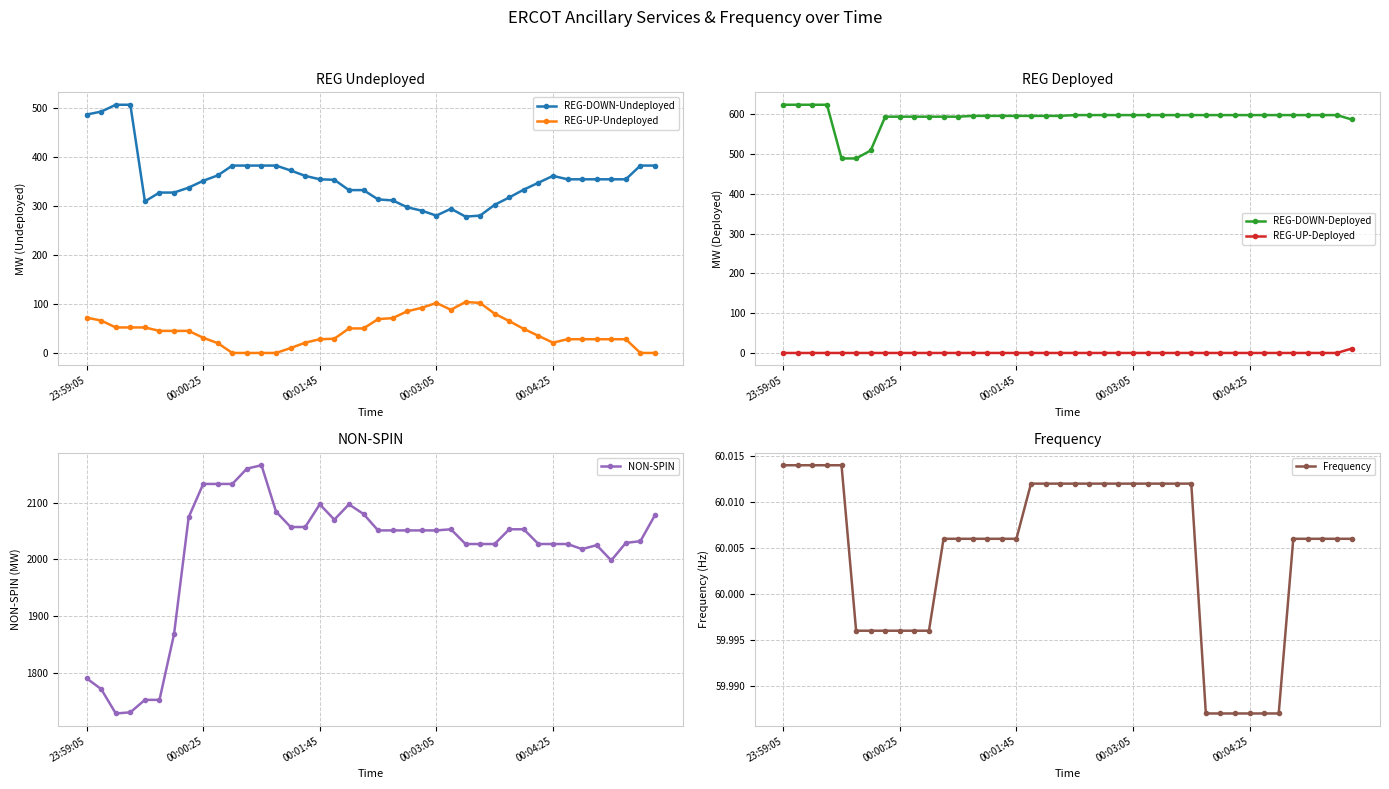

Is it true that REG-DOWN-Deployed equals 286.6 at 31?

False